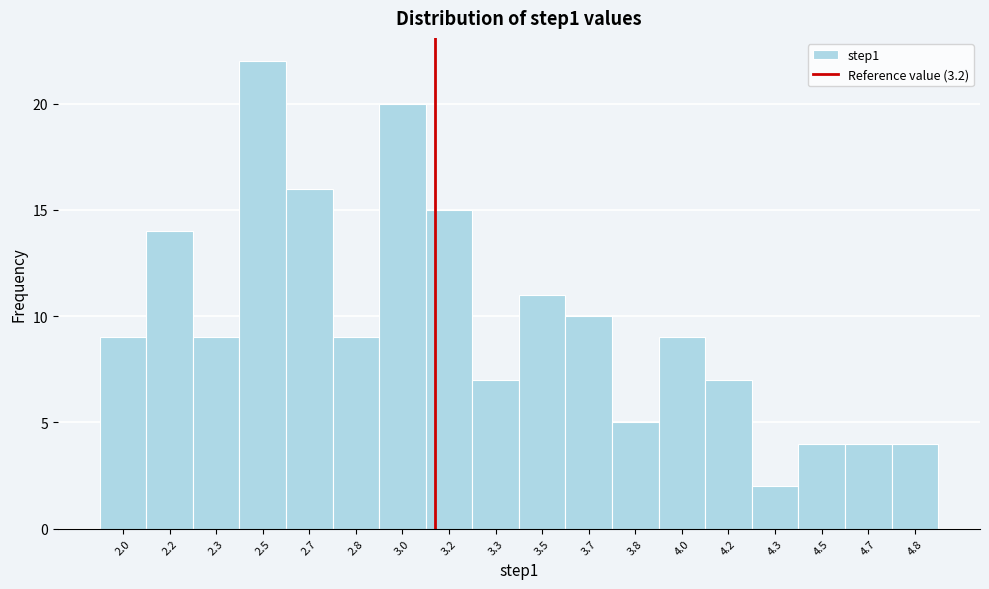

Reading left to right, what are all the values shown in this chart?

9	14	9	22	16	9	20	15	7	11	10	5	9	7	2	4	4	4